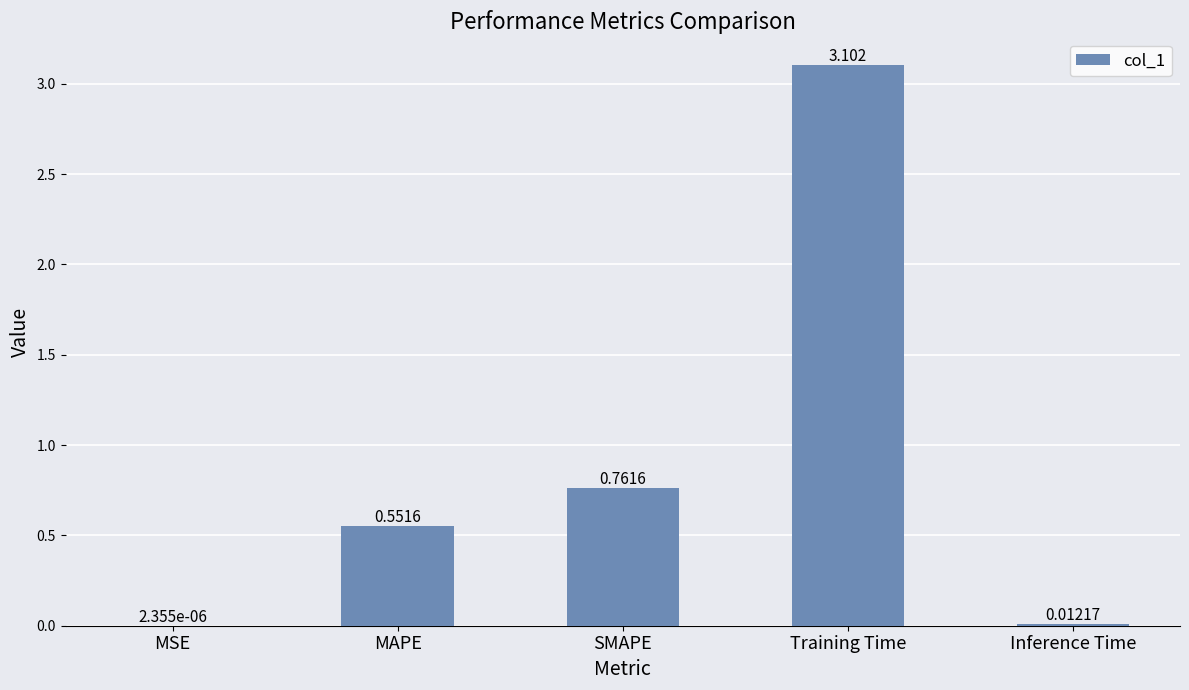

Are the bars horizontal?

No